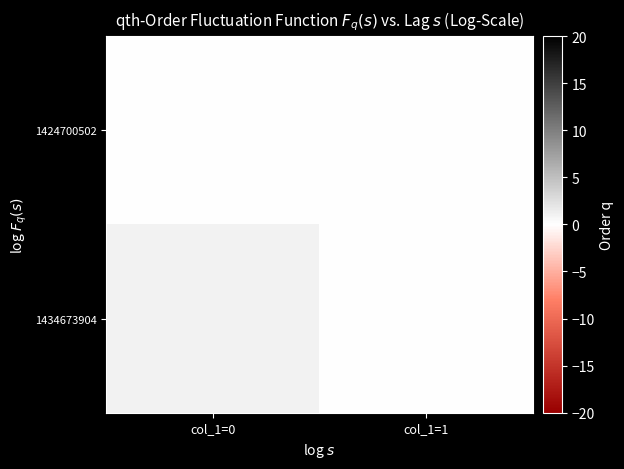

Rank the series by their average value, from lowest to highest.

1424700502, 1434673904